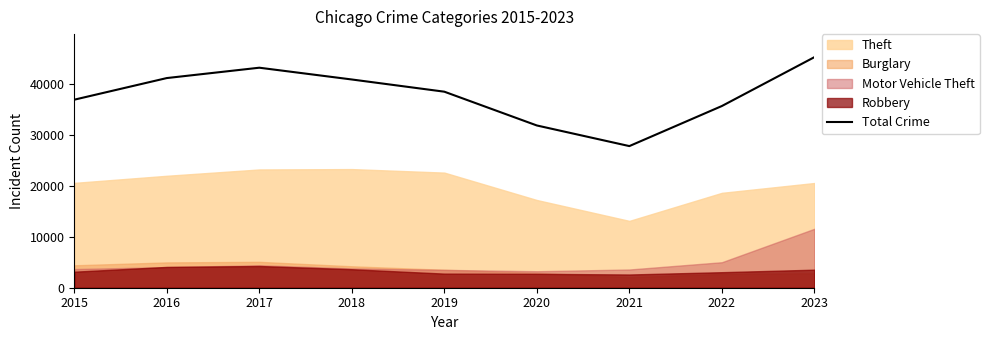

How many data points does each series have?

9